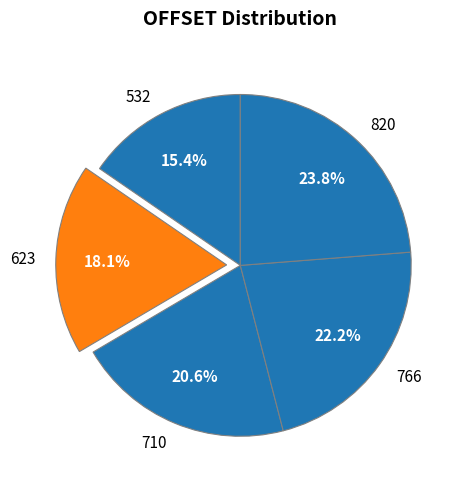

Which slice is the smallest?

532